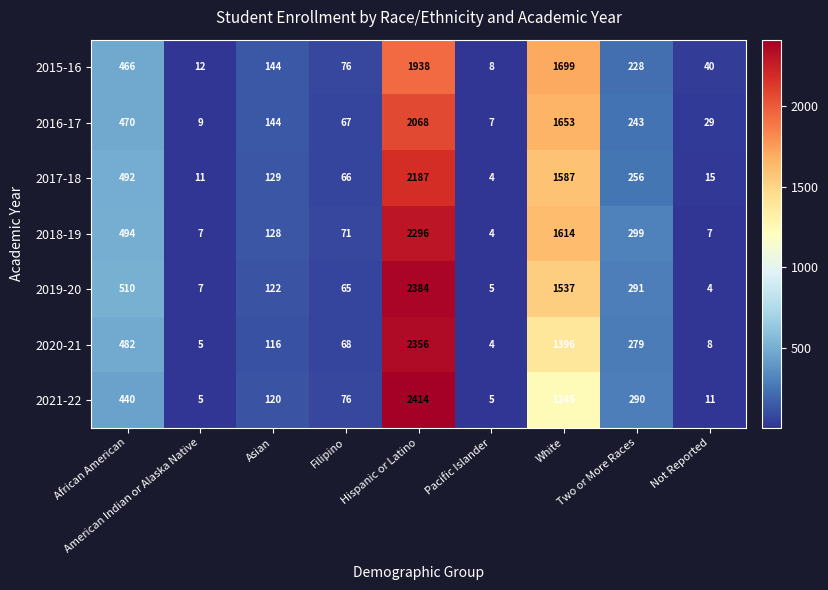

What is the sum of the 2019-20 values at Hispanic or Latino and American Indian or Alaska Native?

2391